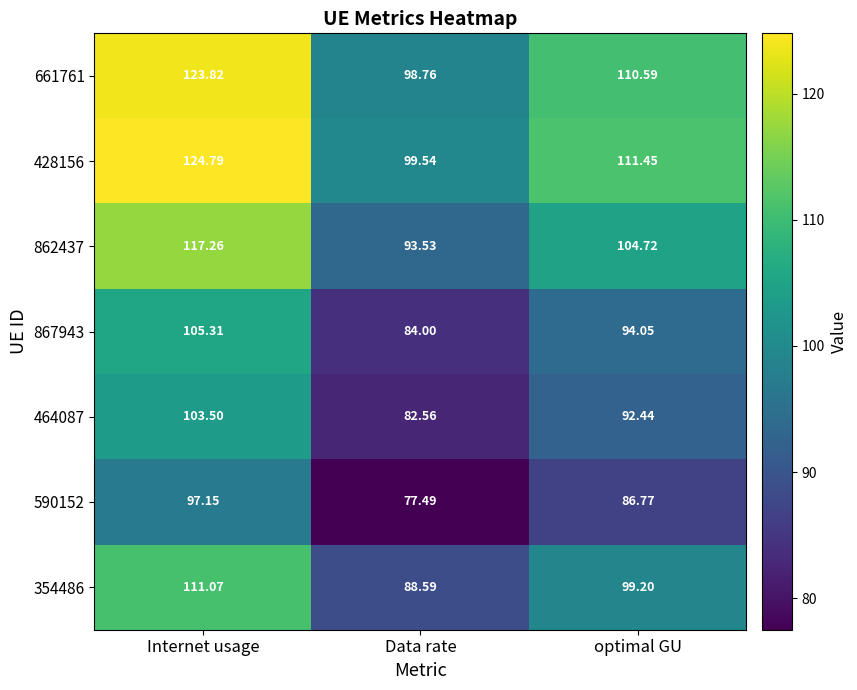

Is the value of 661761 at Data rate greater than the value of 867943 at optimal GU?

Yes